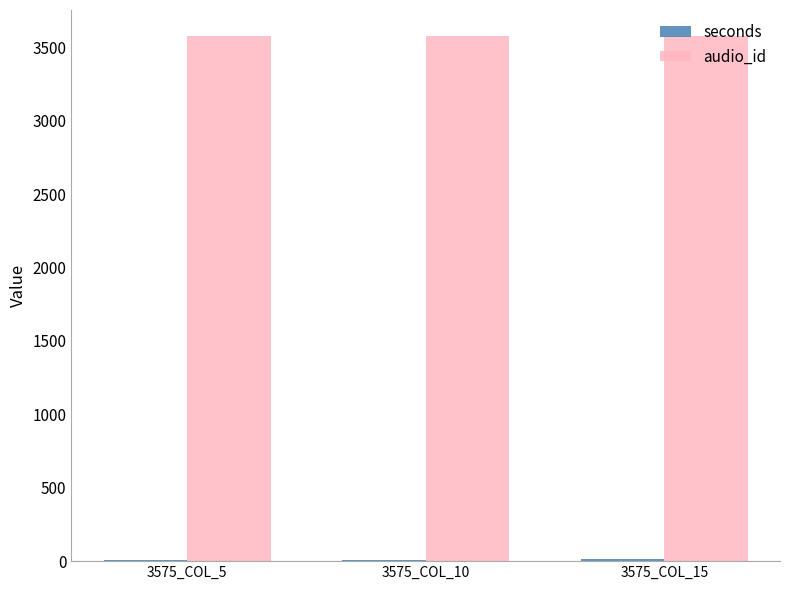

What is the greatest value displayed?

3575